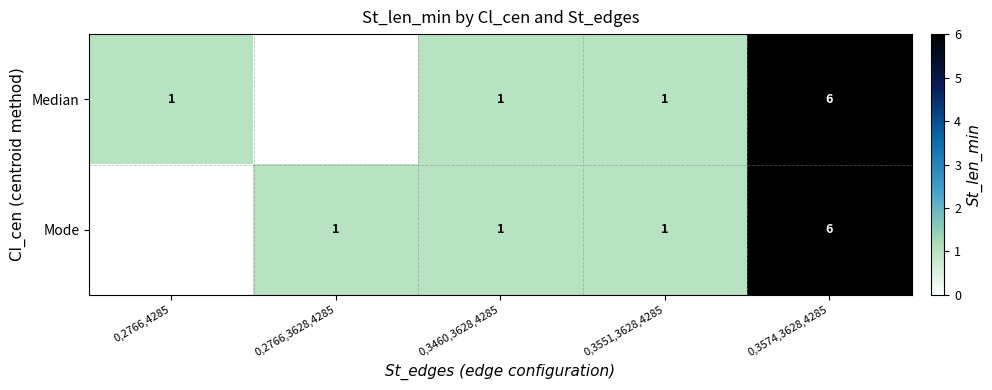

What is the sum of the Mode values at 0,3460,3628,4285 and 0,3574,3628,4285?

7